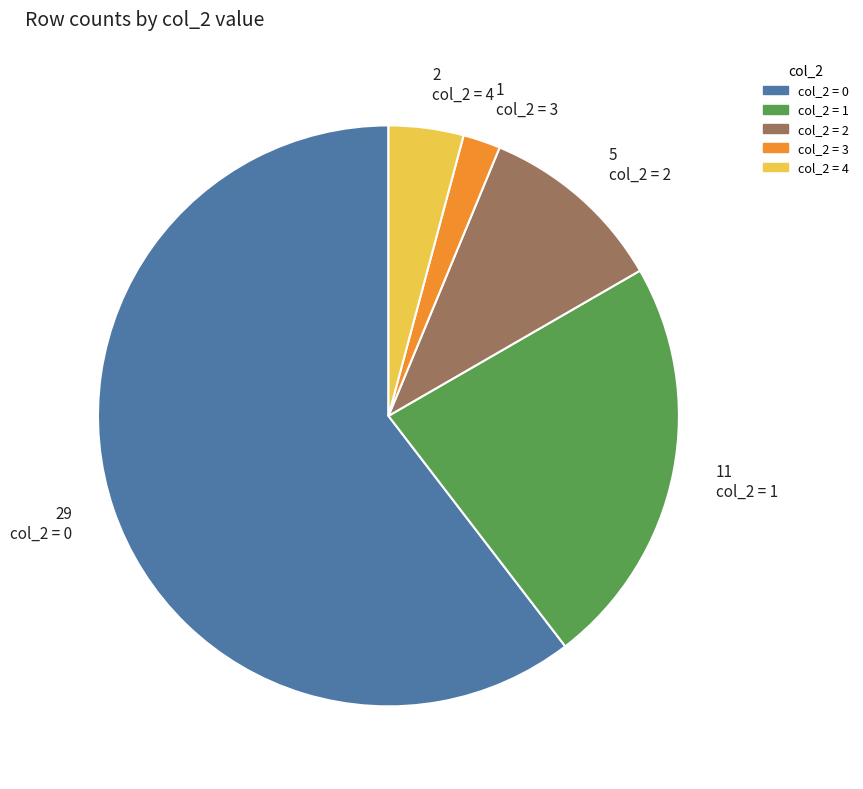

Is the sum of 5 col_2 = 2 and 1 col_2 = 3 greater than half?

No